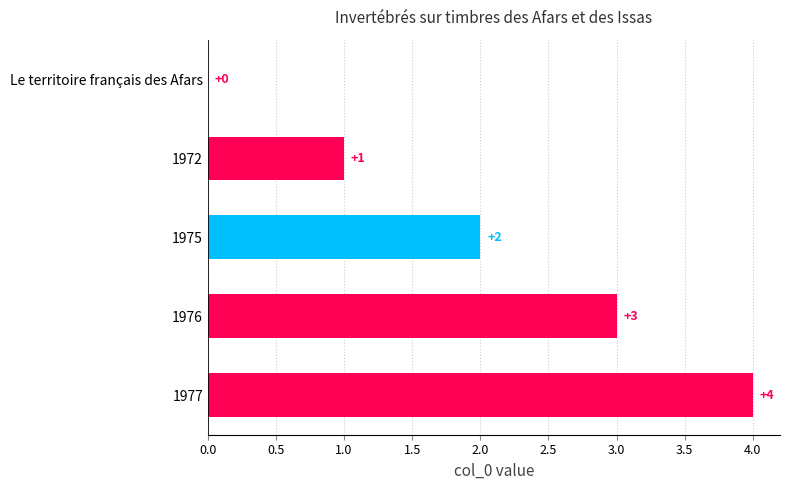

What is the sum of the values at 1972 and 1975?

3